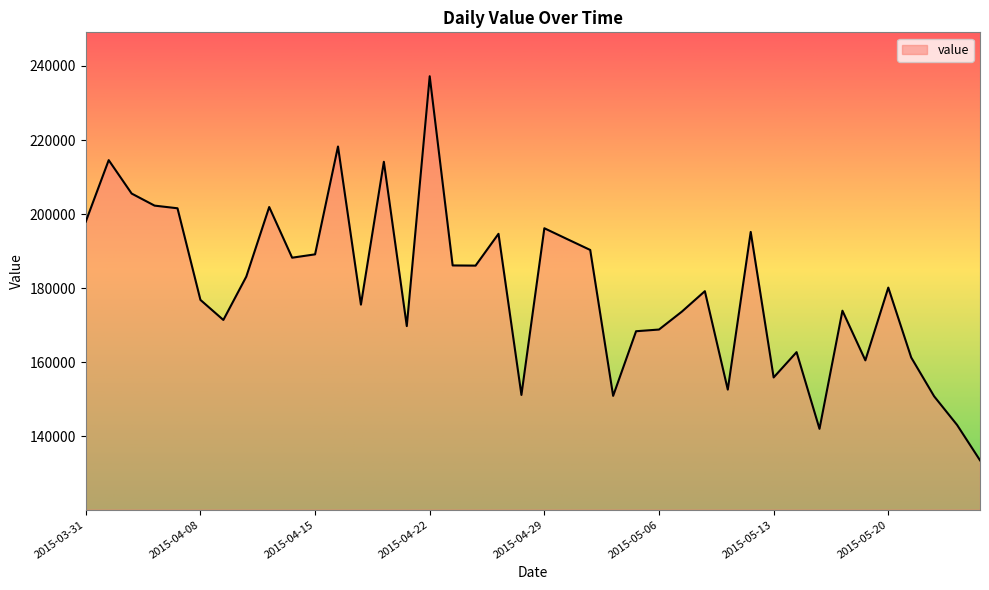

What is the maximum value shown in the chart?

237232